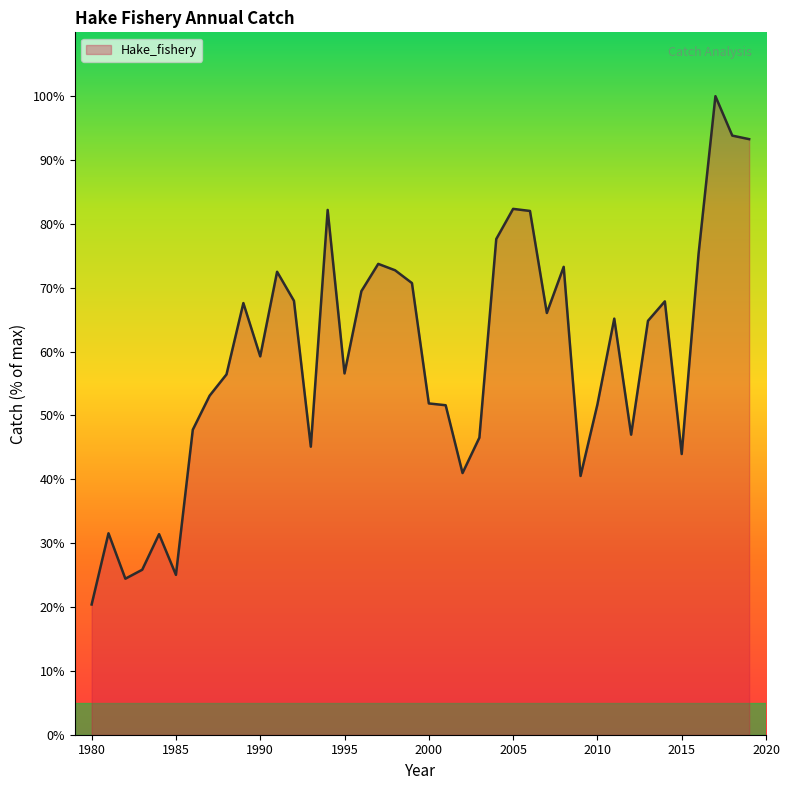

What is the smallest value displayed?

20.4